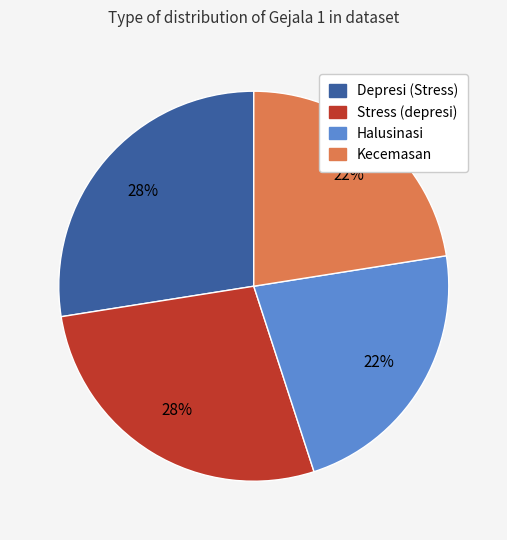

Between Halusinasi and Depresi (Stress), which is larger?

Depresi (Stress)